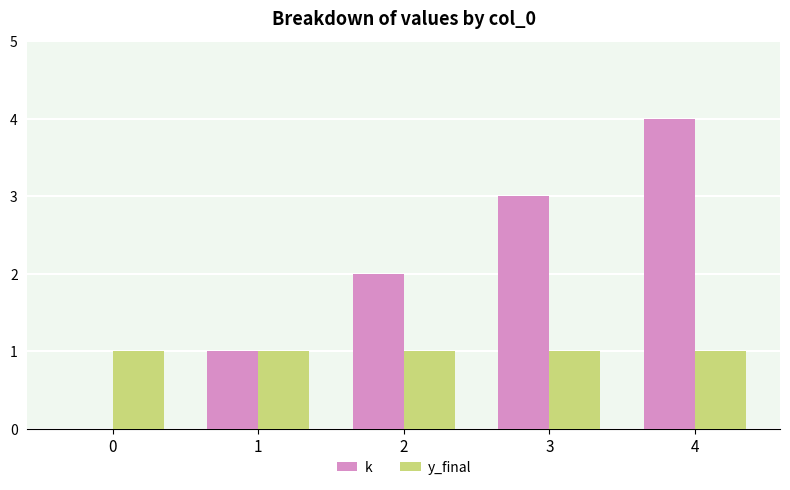

Between 0 and 1, which series saw the biggest shift?

k